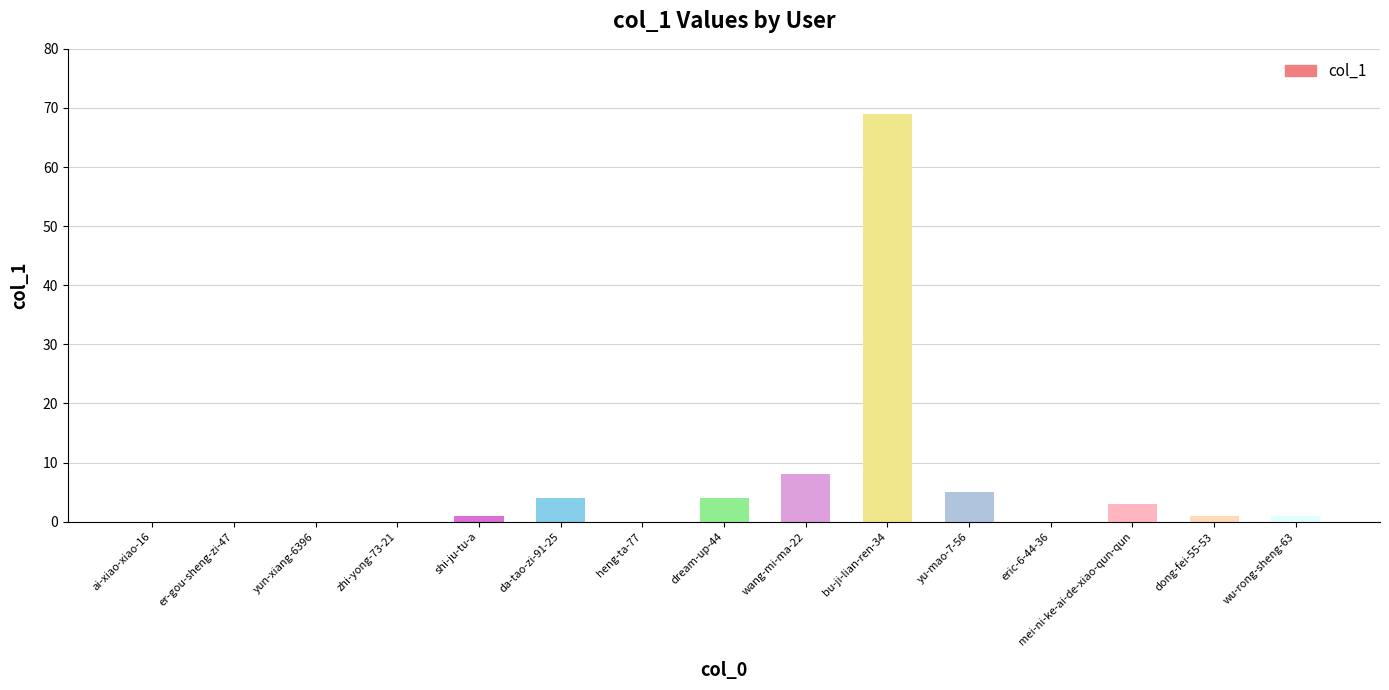

Reading left to right, list all the values displayed in this chart.

ai-xiao-xiao-16=0	er-gou-sheng-zi-47=0	yun-xiang-6396=0	zhi-yong-73-21=0	shi-ju-tu-a=1	da-tao-zi-91-25=4	heng-ta-77=0	dream-up-44=4	wang-mi-ma-22=8	bu-ji-lian-ren-34=69	yu-mao-7-56=5	eric-6-44-36=0	mei-ni-ke-ai-de-xiao-qun-qun=3	dong-fei-55-53=1	wu-rong-sheng-63=1